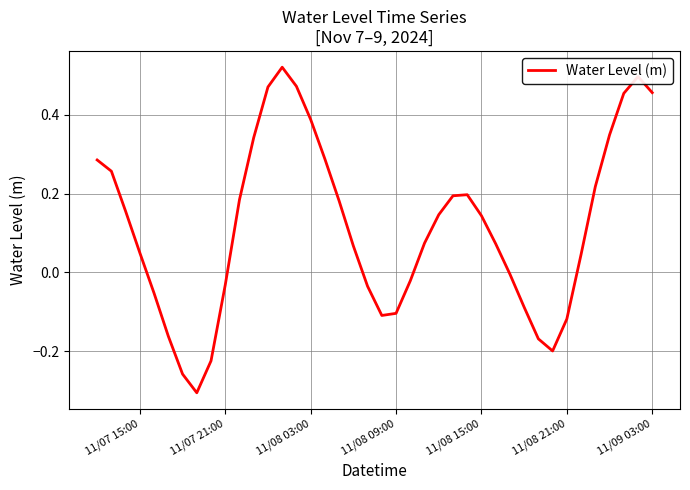

Does the chart display data point markers on the line(s)?

No